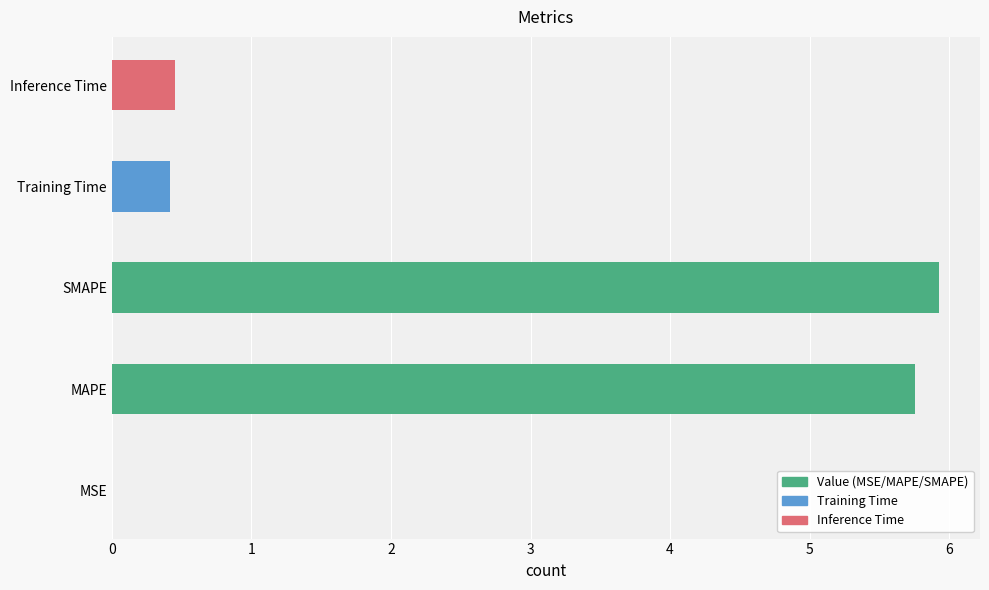

What is the maximum value shown in the chart?

5.9